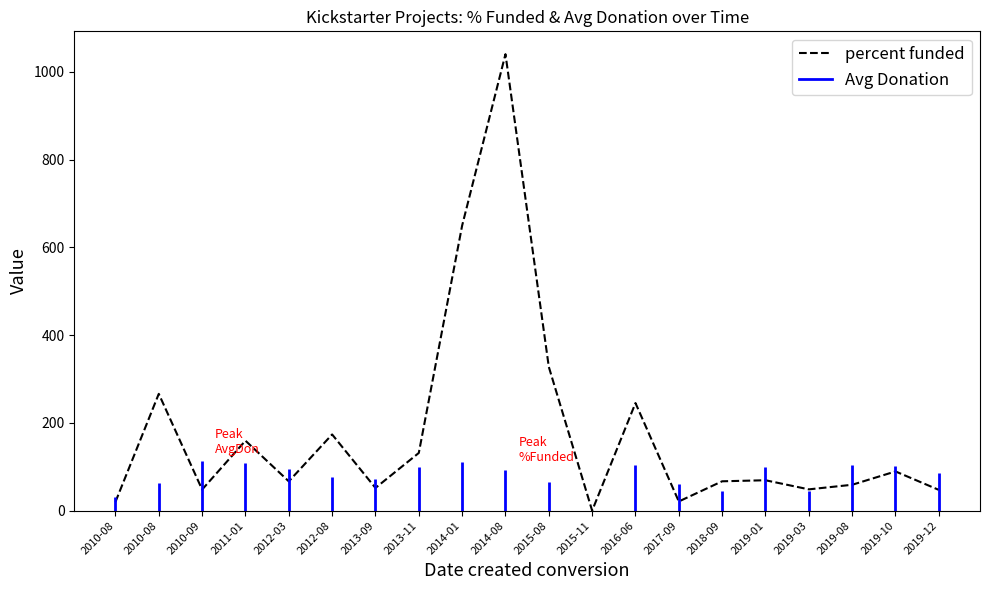

The value at 2019-10 is 89.3. True or false?

True